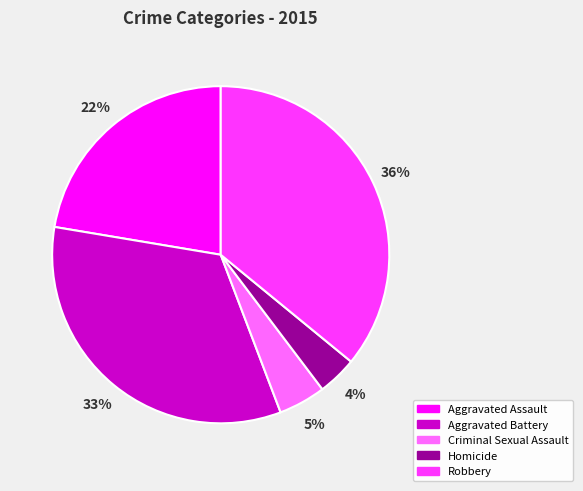

What is the ratio of the value at Aggravated Battery to the value at Robbery?

0.9